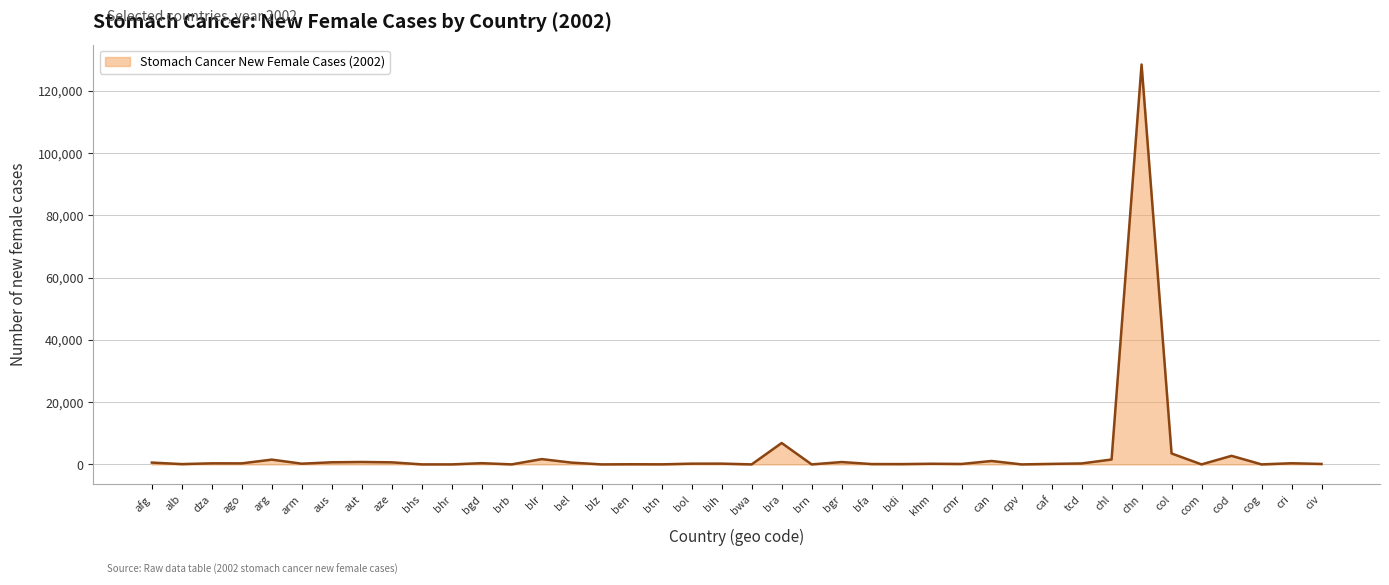

At which category does the chart reach its peak across all series?

chn